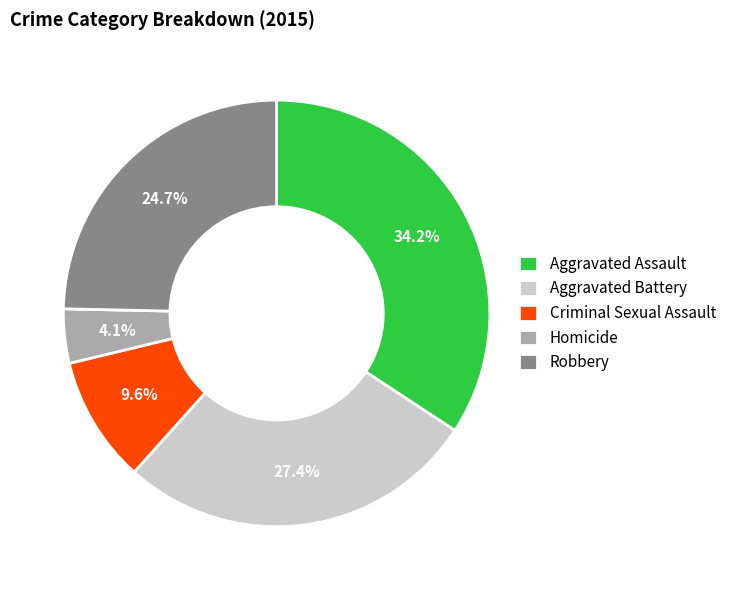

Rank the categories by value from lowest to highest.

Homicide, Criminal Sexual Assault, Robbery, Aggravated Battery, Aggravated Assault